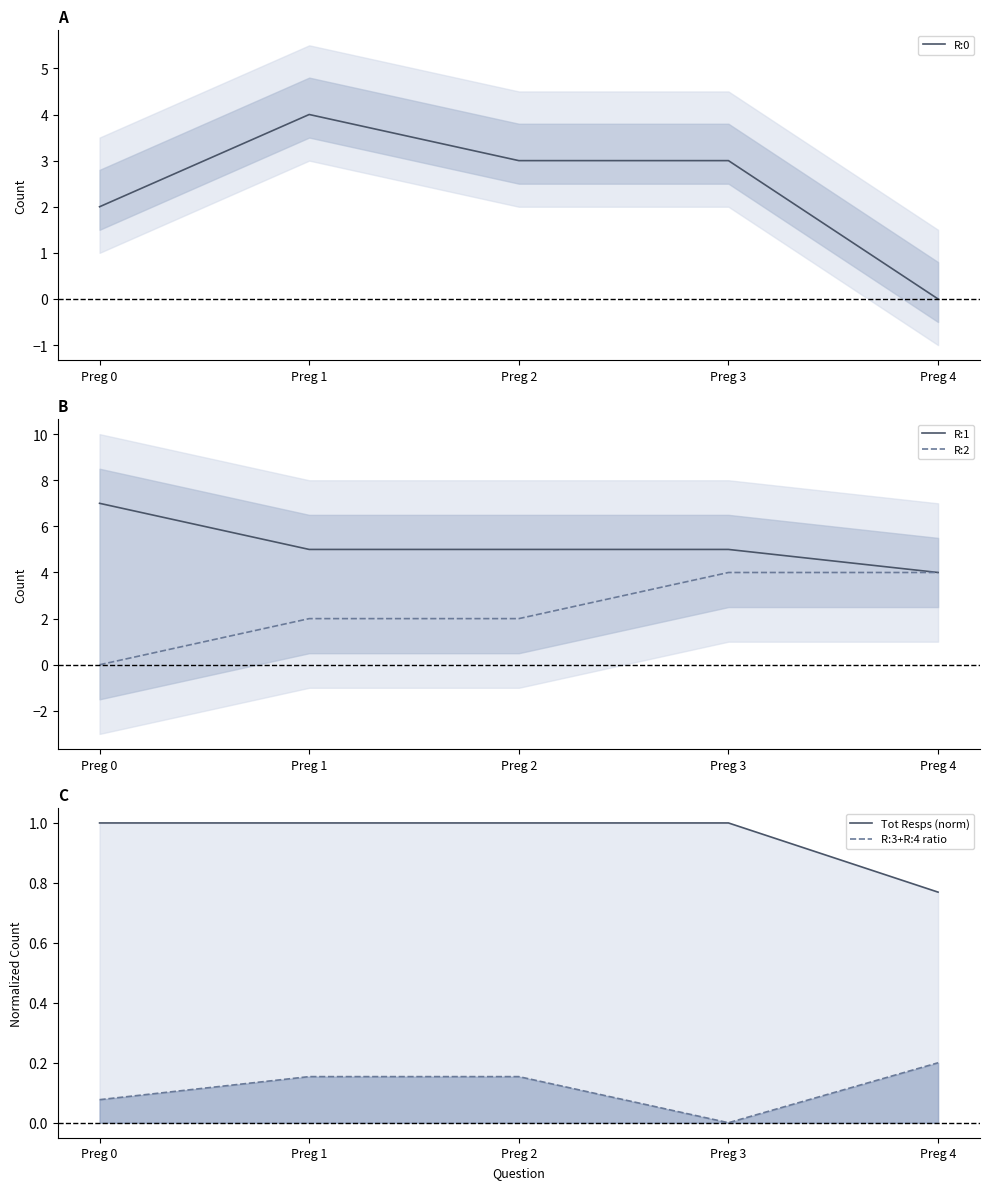

Rank the series by their maximum value, from highest to lowest.

R:1, R:0, R:2, Tot Resps (norm), R:3+R:4 ratio